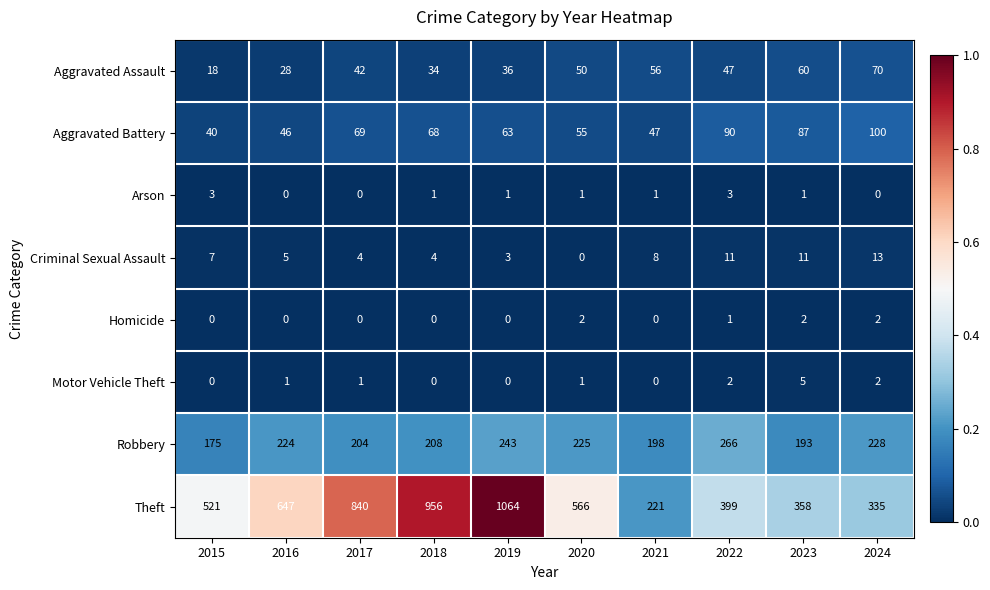

Rank the series by their maximum value, from lowest to highest.

Homicide, Arson, Motor Vehicle Theft, Criminal Sexual Assault, Aggravated Assault, Aggravated Battery, Robbery, Theft